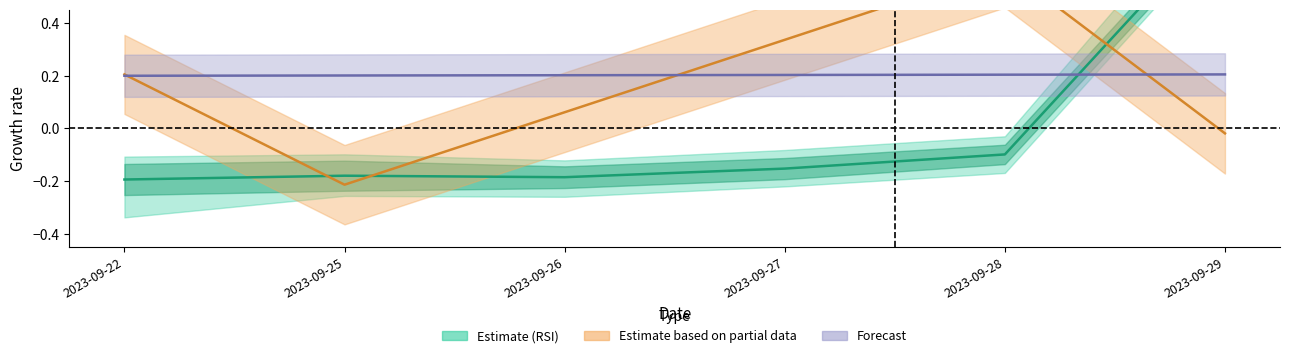

How many interior local valleys does the RSI series have?

1